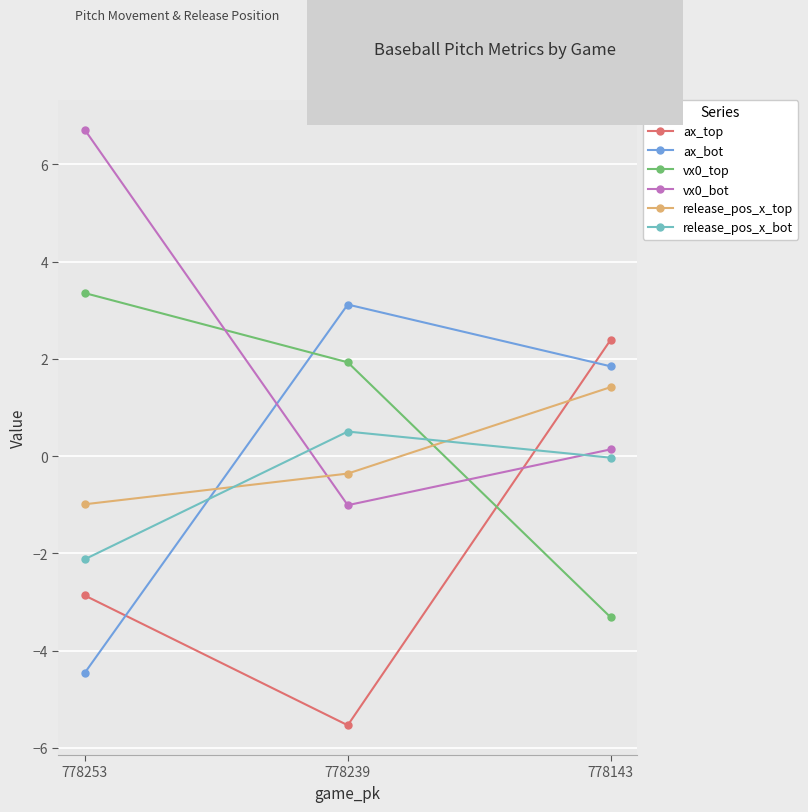

How many values in release_pos_x_top are above zero?

1